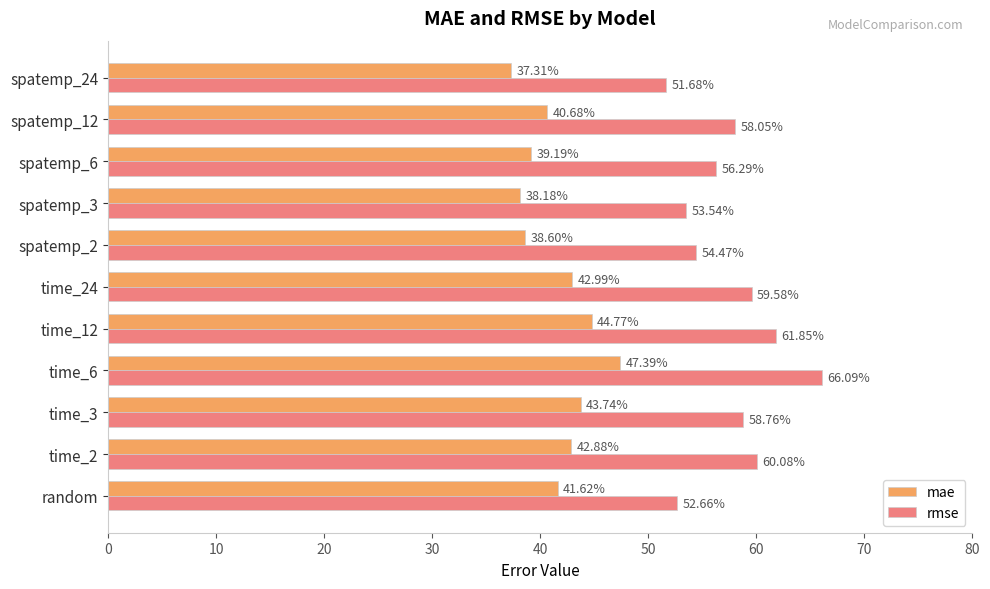

Which series has the largest range (max minus min)?

rmse